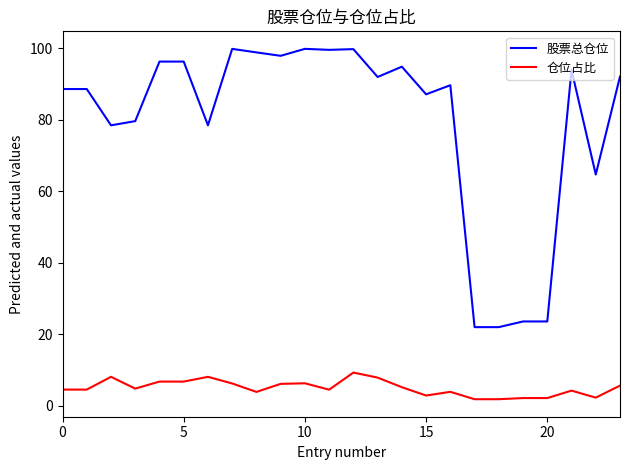

Which series has the widest spread of values?

股票总仓位